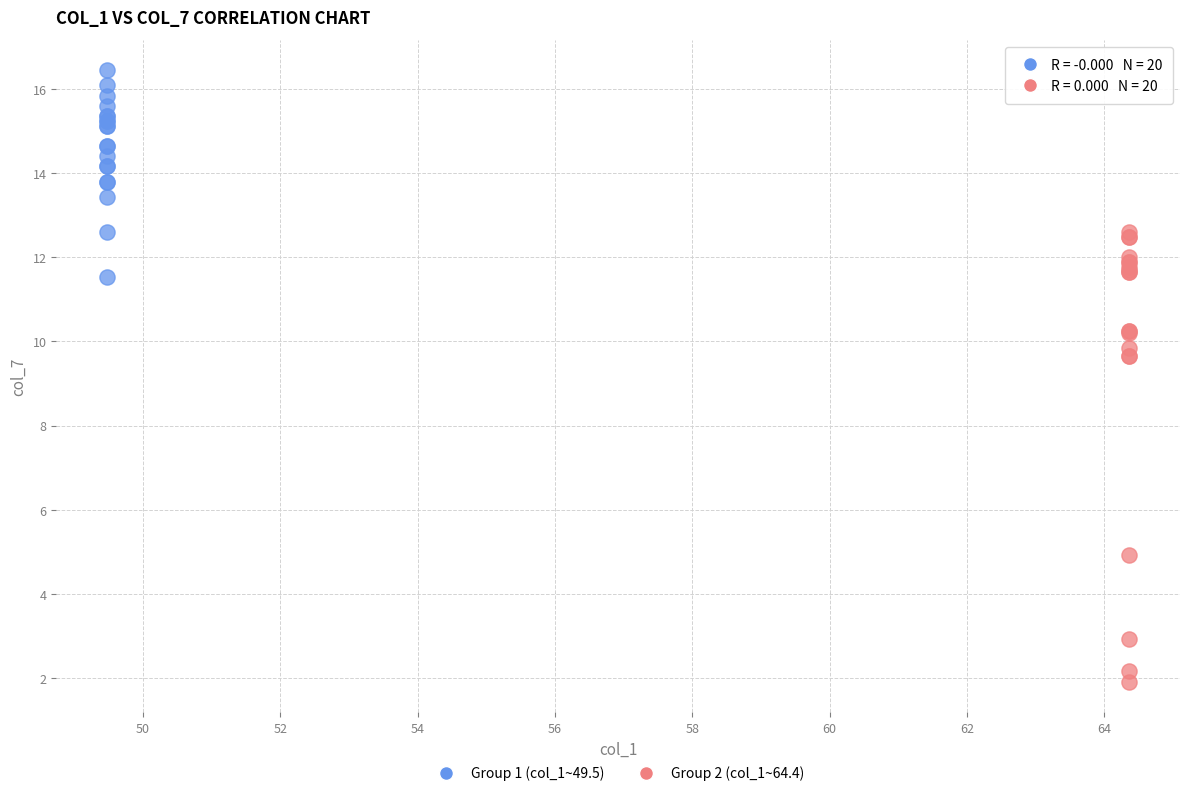

Which series reaches the minimum Y coordinate?

Group 2 (col_1~64.4)